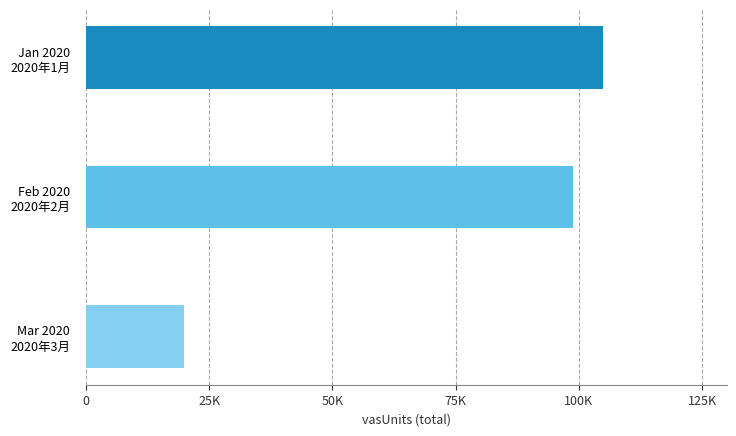

Rank the categories by value from lowest to highest.

Mar 2020
2020年3月, Feb 2020
2020年2月, Jan 2020
2020年1月